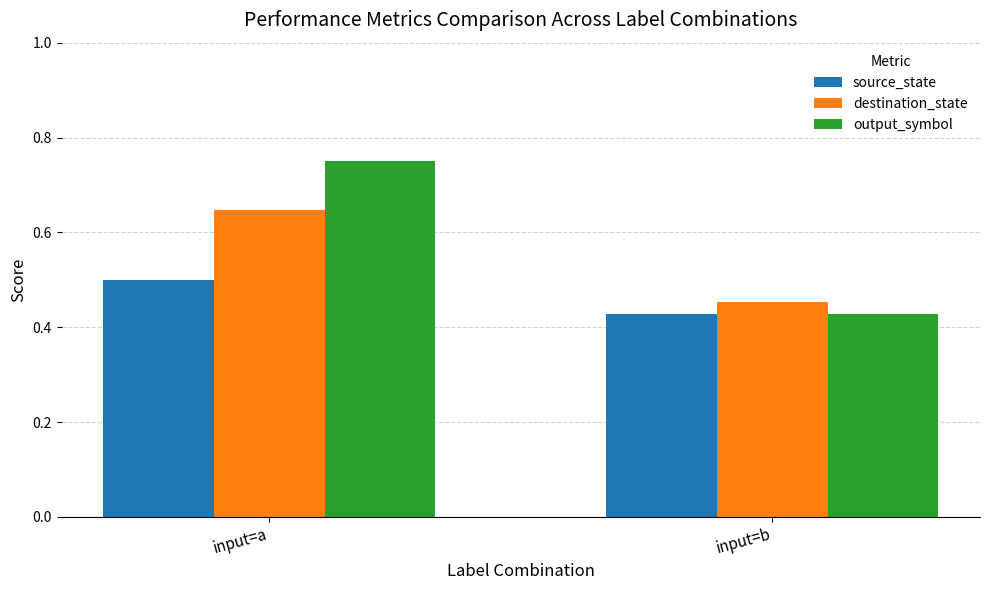

At which category does the chart reach its peak across all series?

input=a